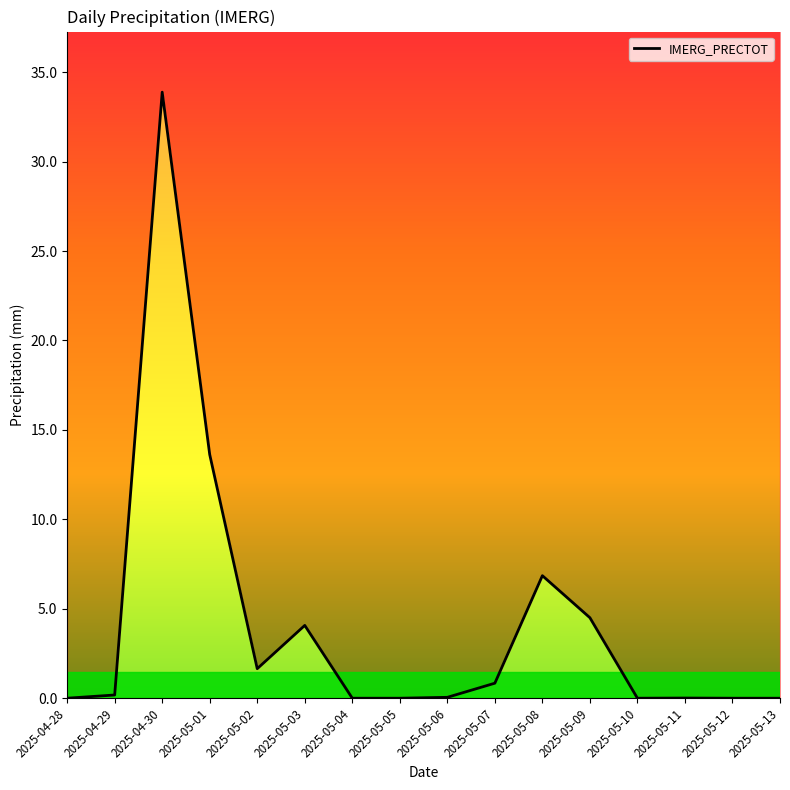

What is the value of the 3rd point from the left?

33.9